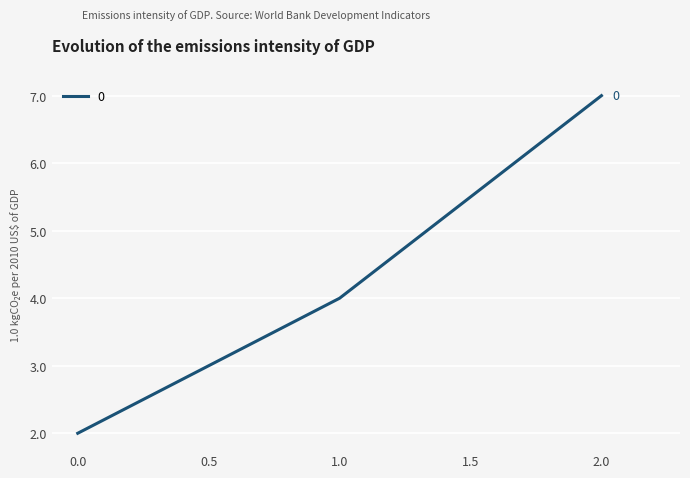

What is the minimum value shown in the chart?

2